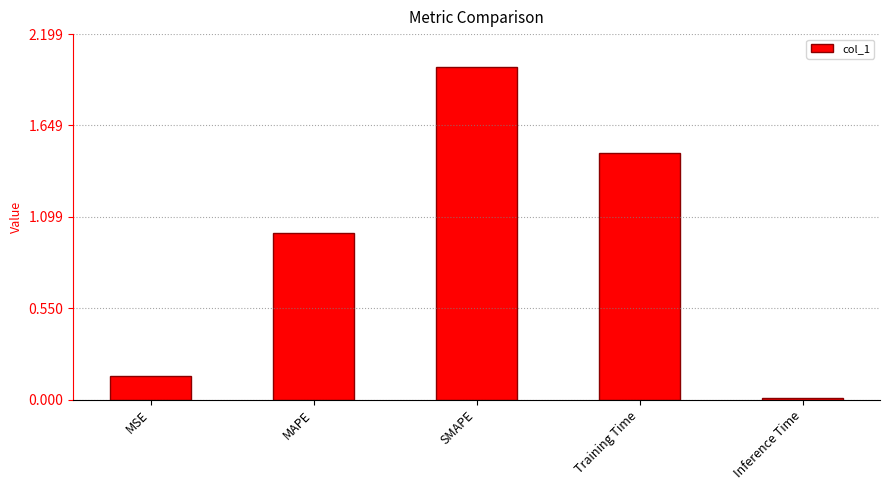

List the labels in order of value, smallest first.

Inference Time, MSE, MAPE, Training Time, SMAPE